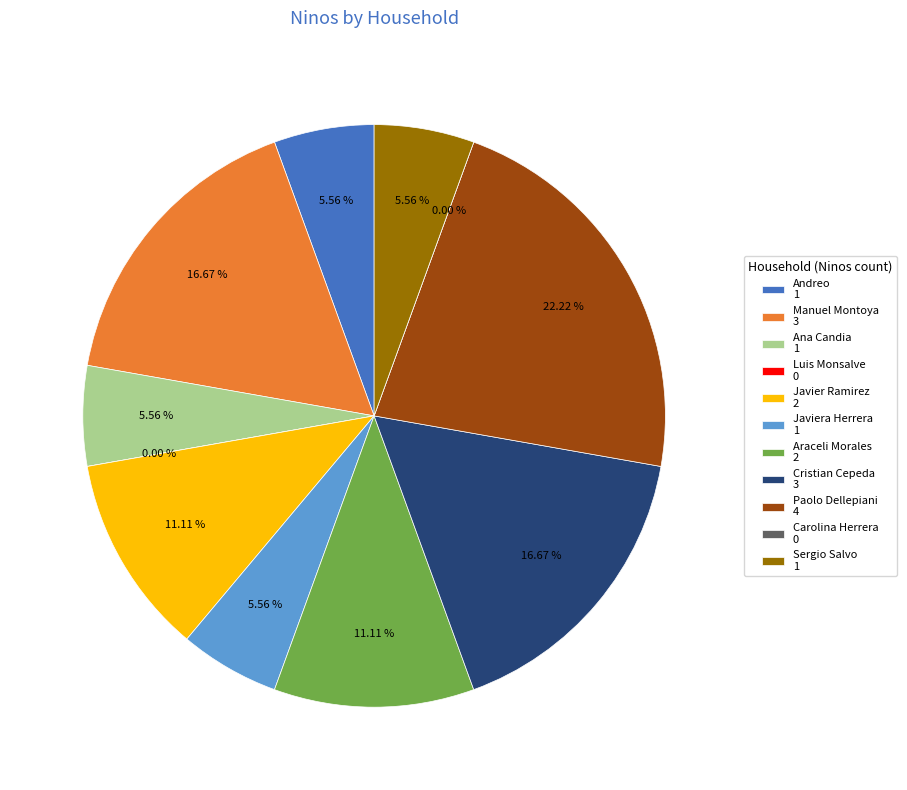

Rank the categories by value from lowest to highest.

Luis Monsalve, Carolina Herrera, Andreo, Ana Candia, Javiera Herrera, Sergio Salvo, Javier Ramirez, Araceli Morales, Manuel Montoya, Cristian Cepeda, Paolo Dellepiani